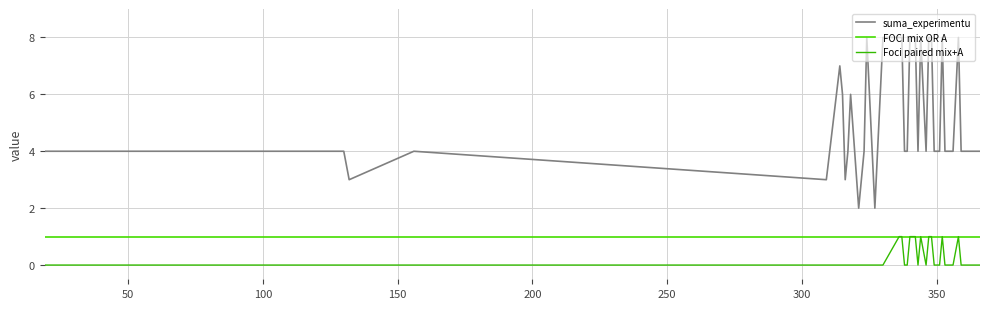

What is the average value of the FOCI mix OR A series?

1